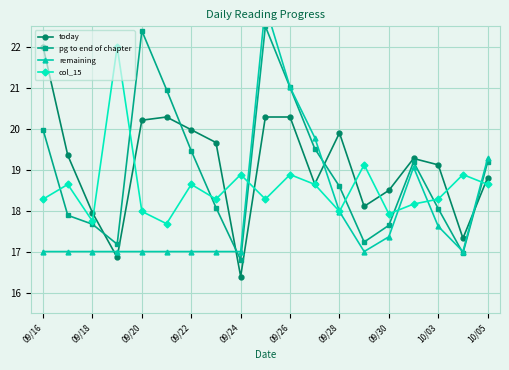

How many interior local valleys does the pg to end of chapter series have?

4